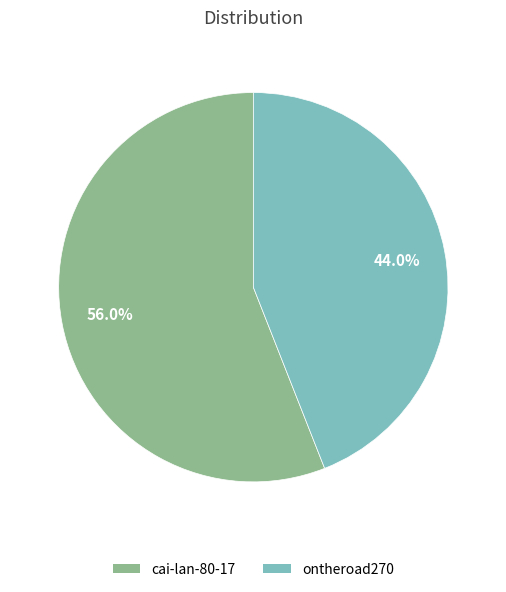

What is the largest slice in the pie chart?

cai-lan-80-17